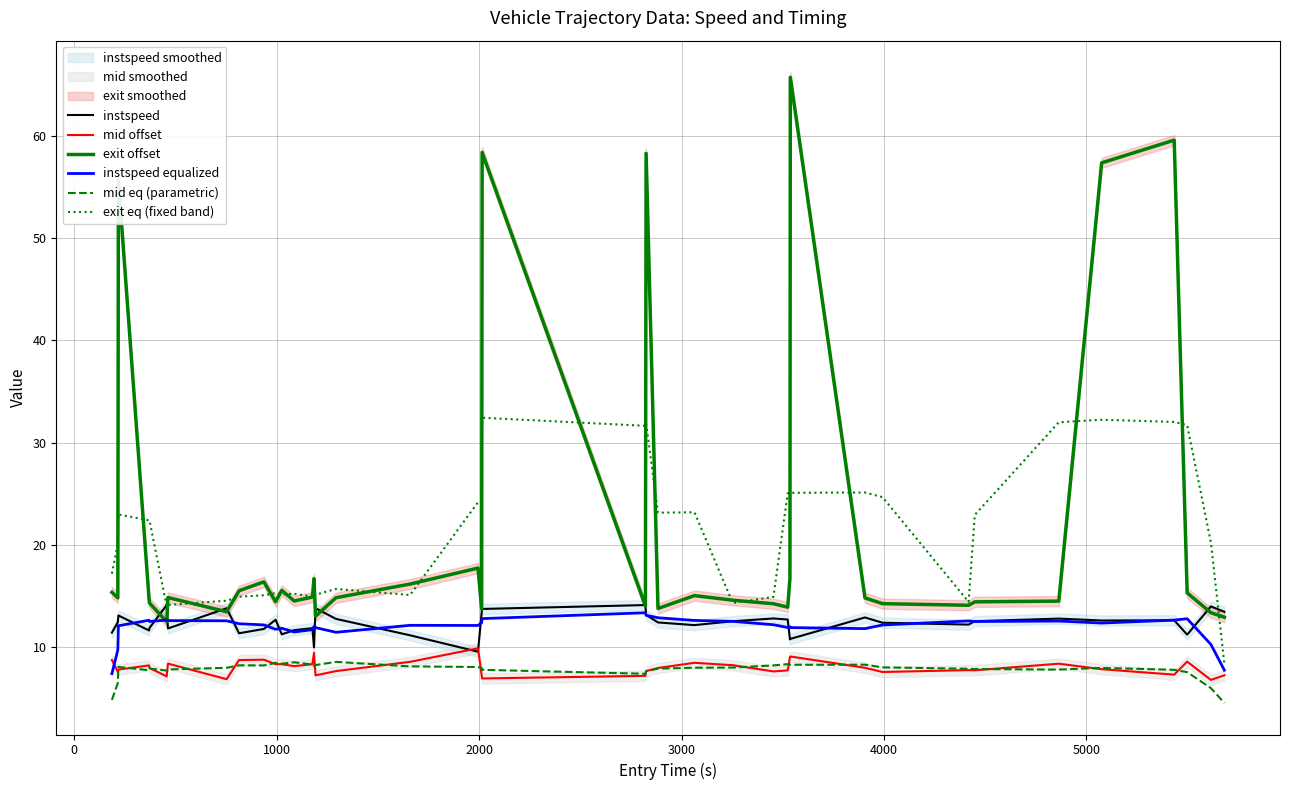

How many data points does each series have?

40